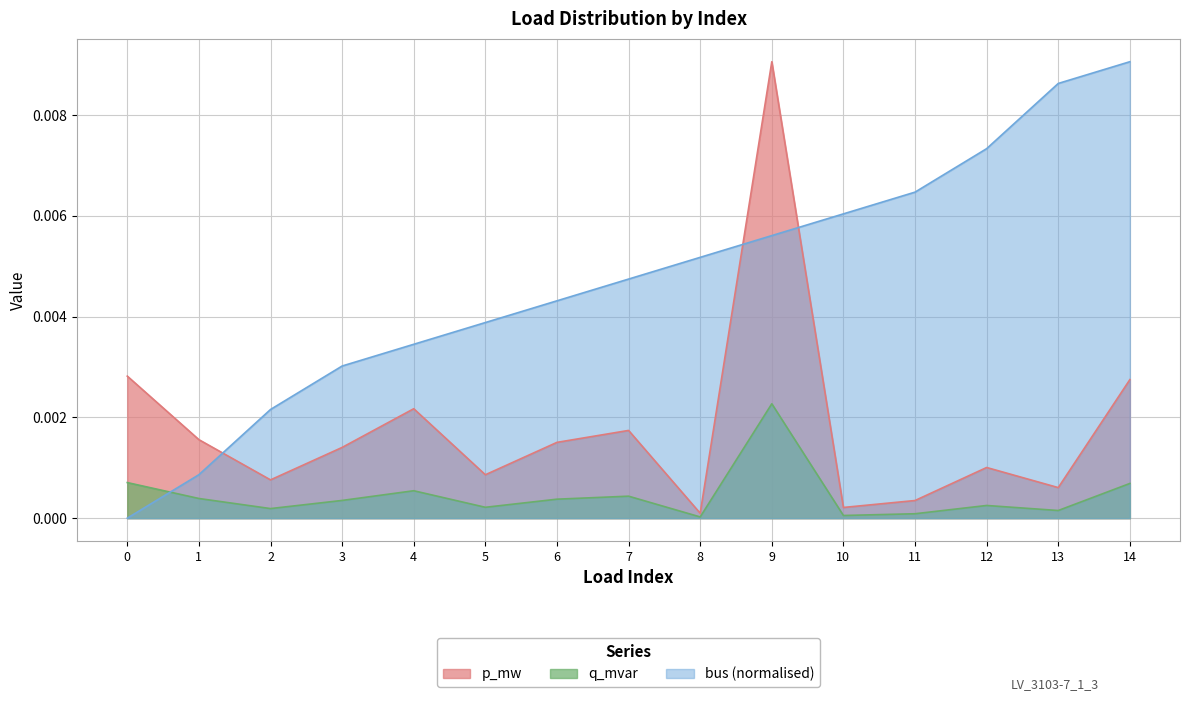

How many intersections are there between bus and p_mw?

3